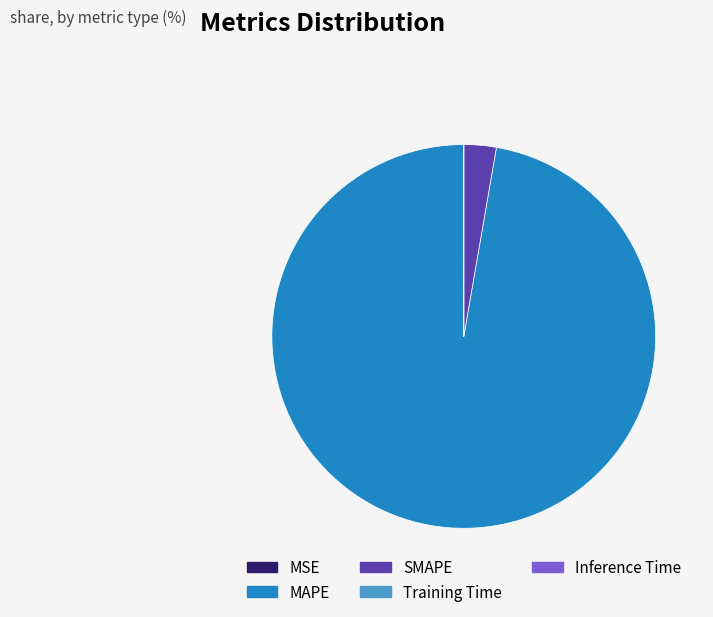

Does any single category account for the majority?

Yes